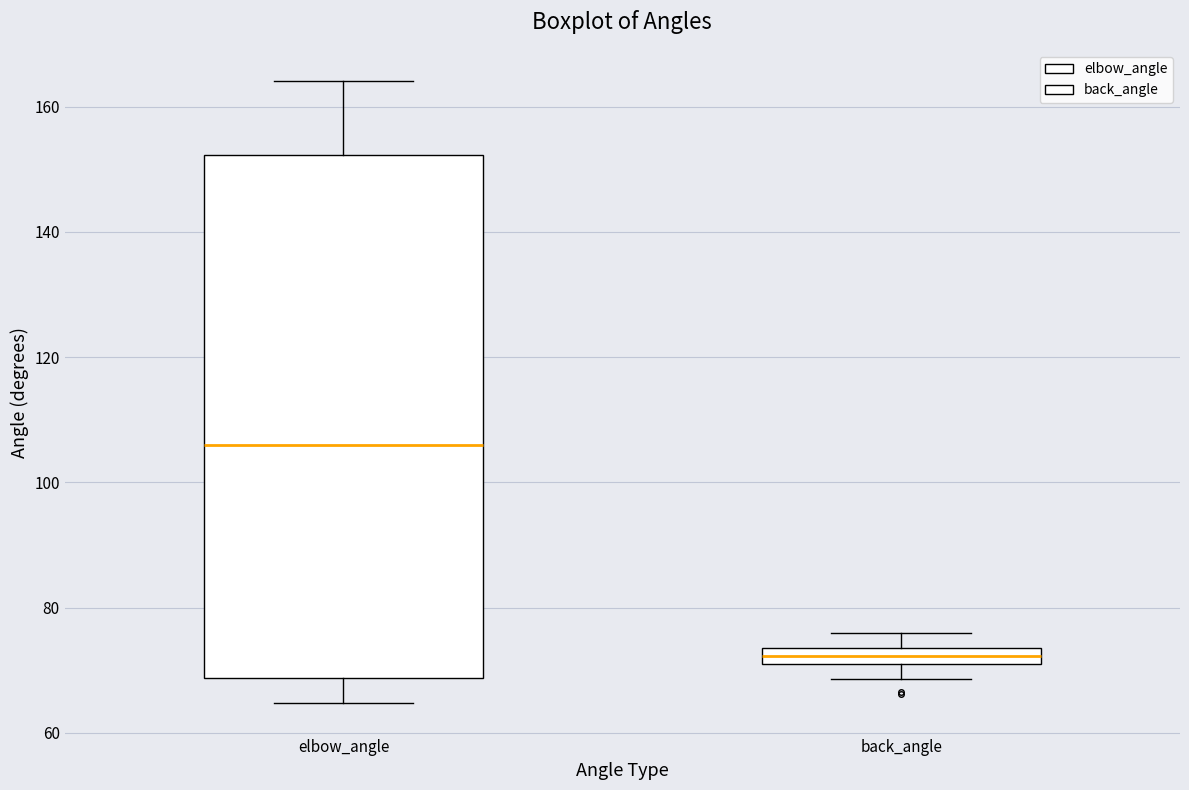

Which box is the tallest, from its lower edge to its upper edge?

elbow_angle